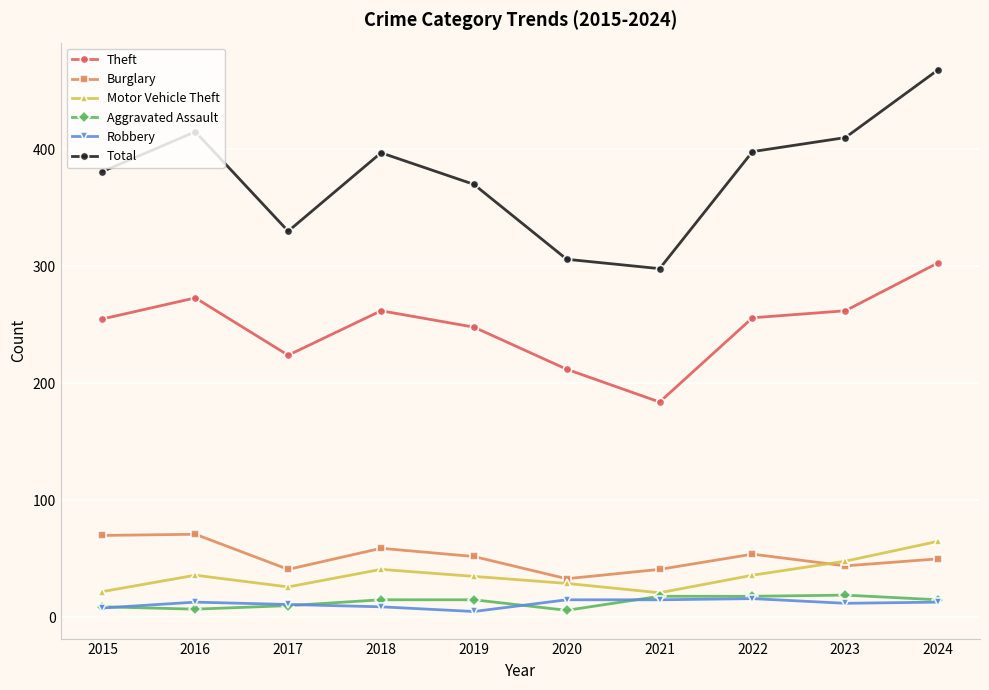

Which label corresponds to the largest value in the chart?

2024